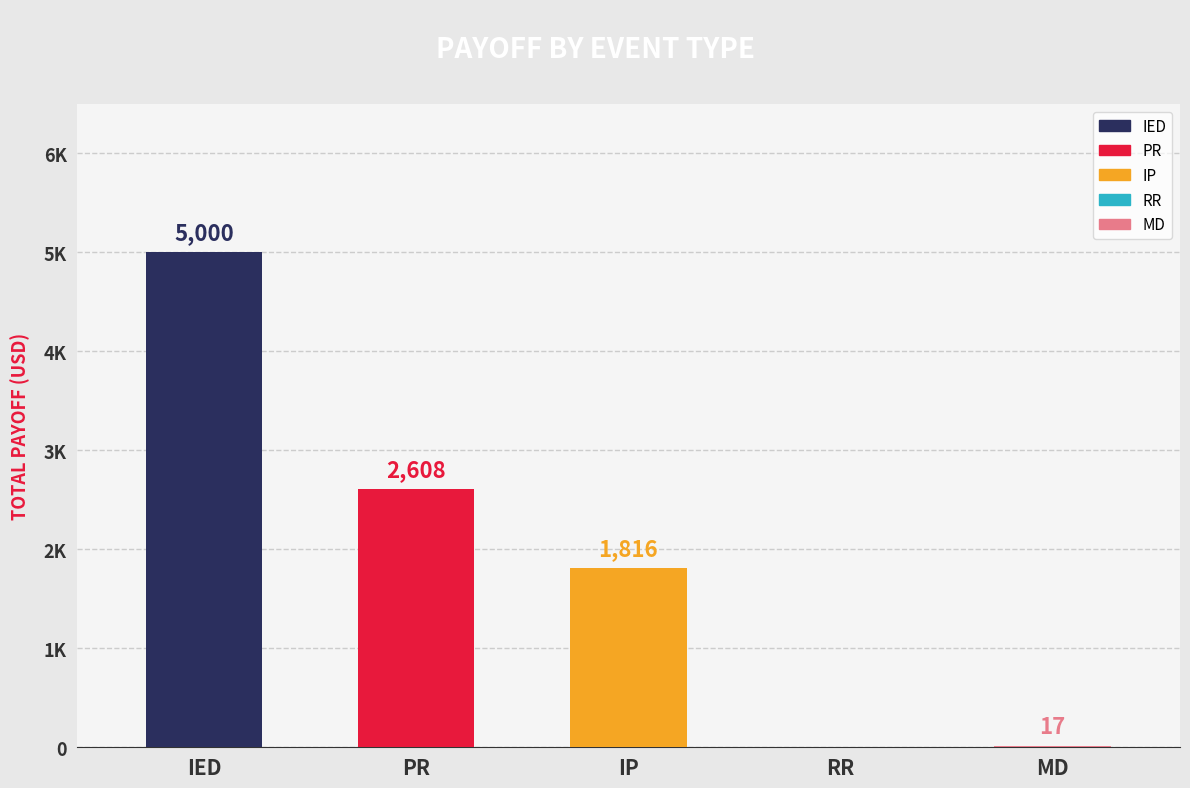

What is the value of the 3rd bar from the left?

1816.3